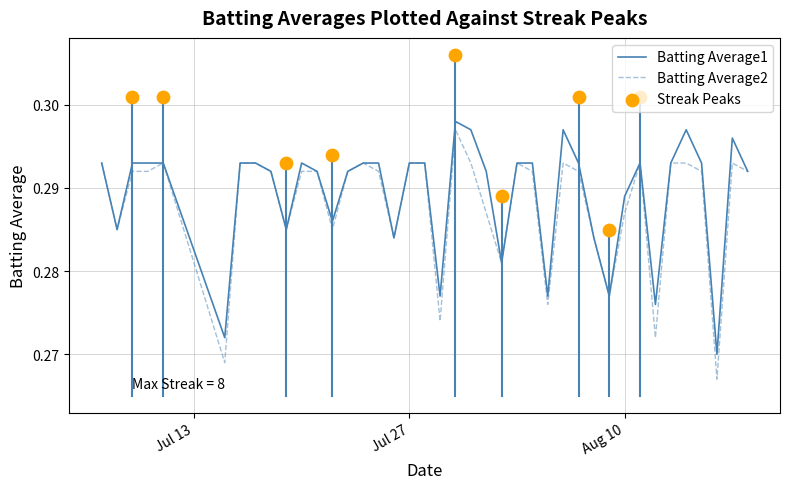

At how many categories does at least one series exceed 0?

40